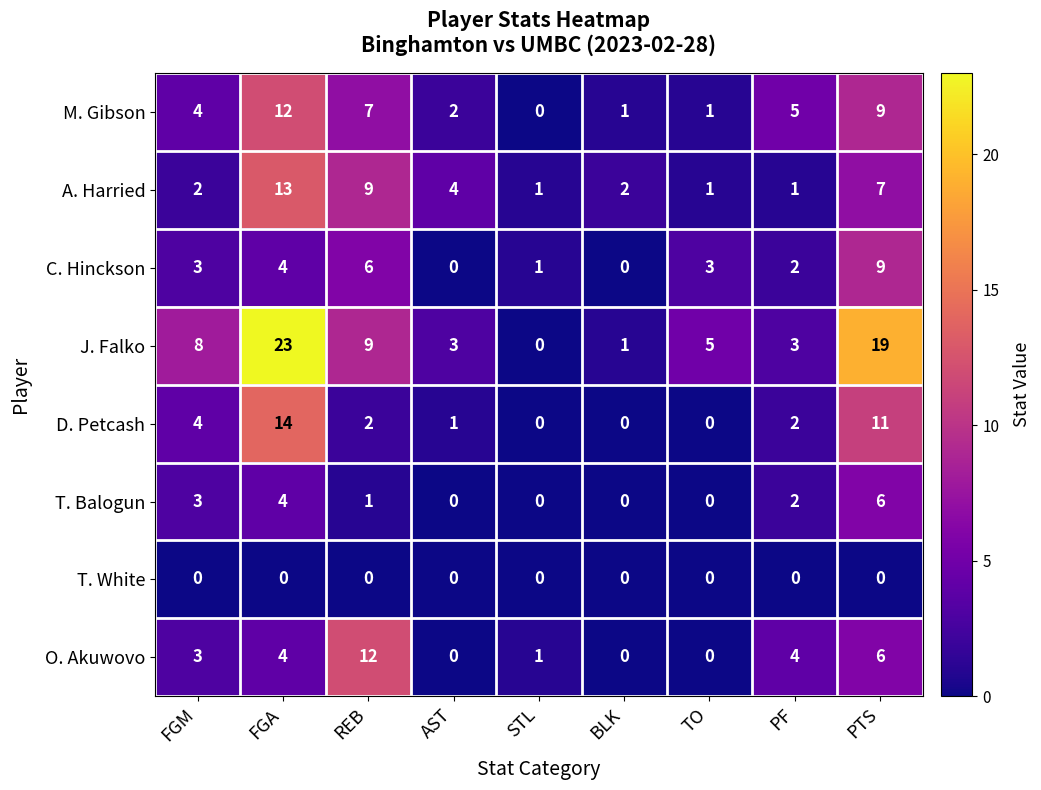

Which category has the highest value across all series?

FGA